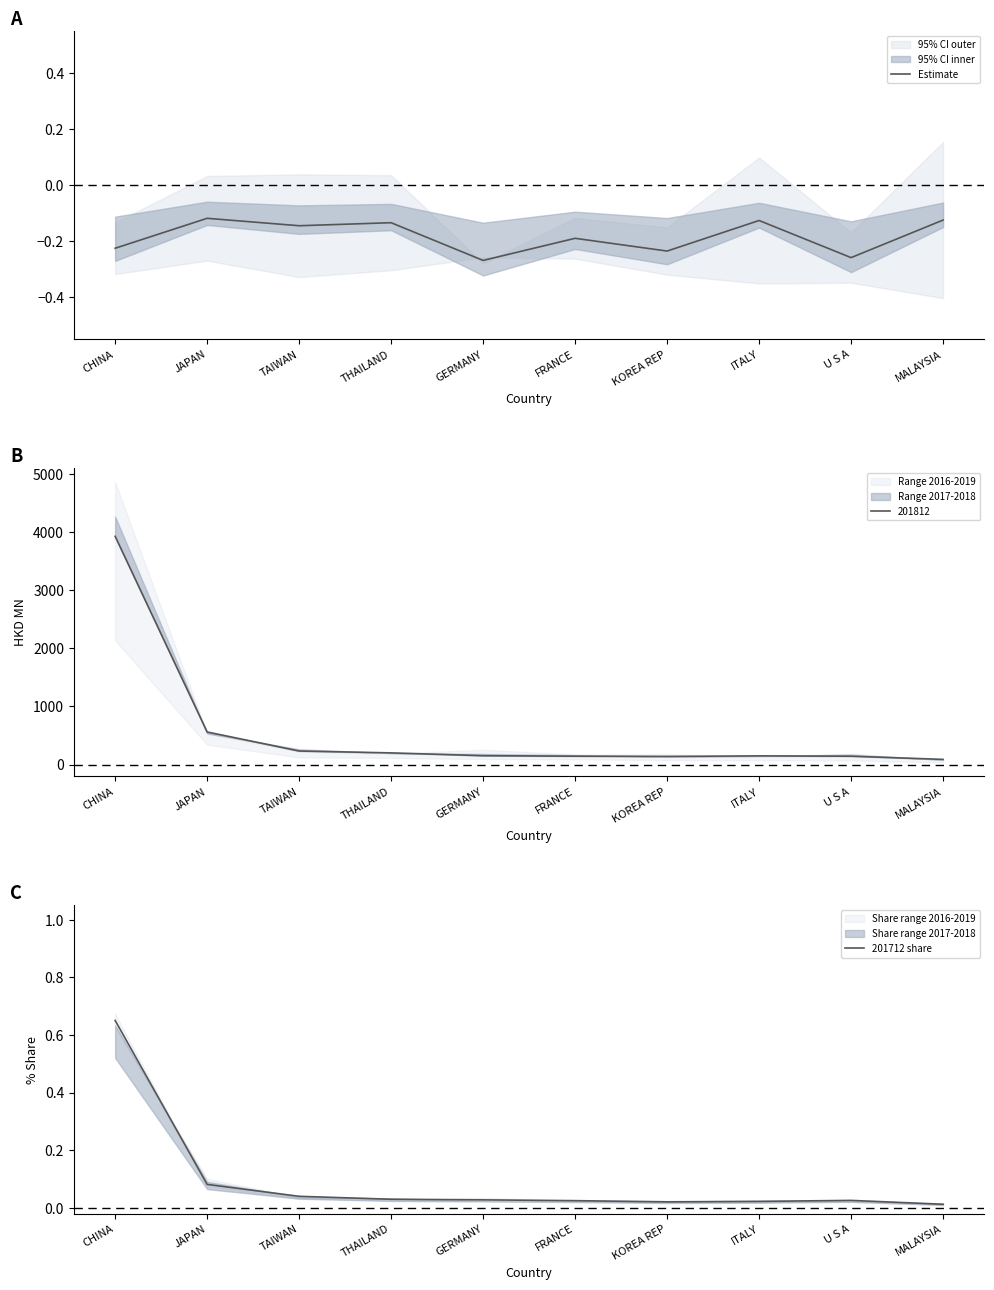

True or false: Estimate and 201712 share cross at least once.

False